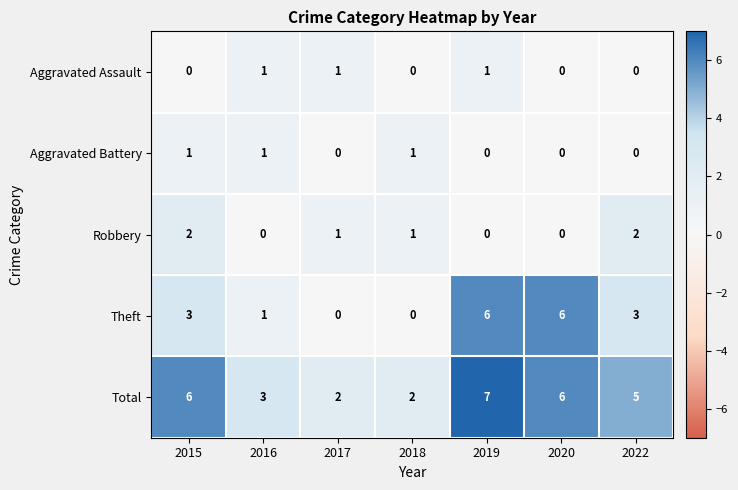

Is it true that Theft equals 2 at 2020?

False